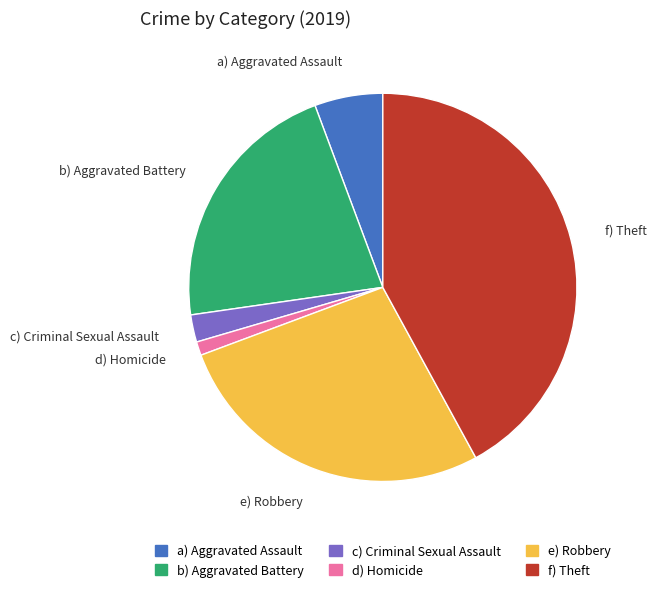

What is the smallest slice in the pie chart?

d) Homicide